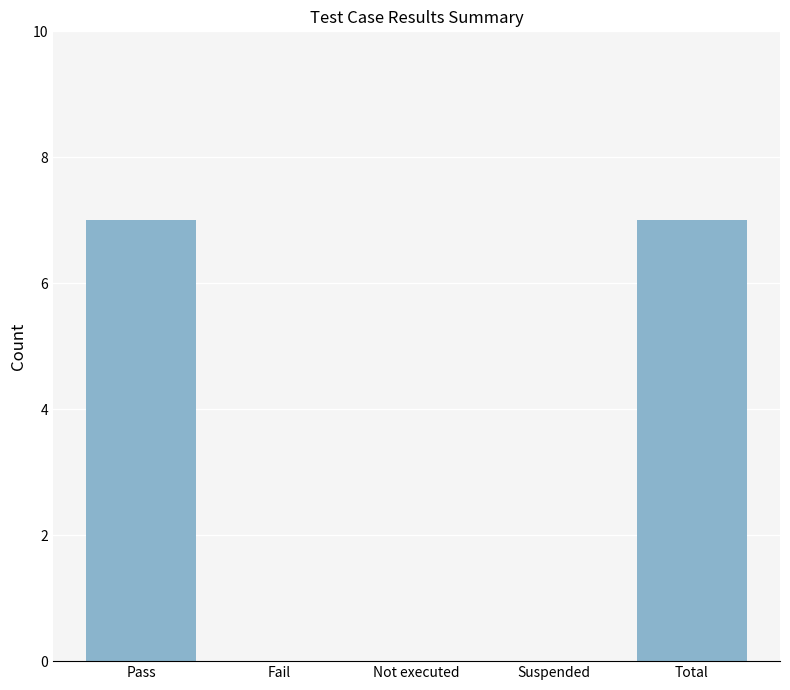

What is the maximum value shown in the chart?

7